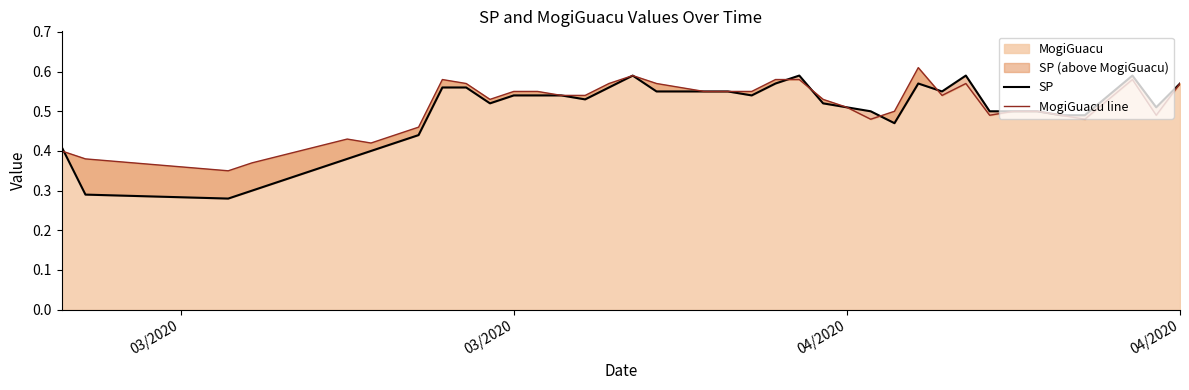

What is the difference between the maximum and minimum values in the SP series?

0.3